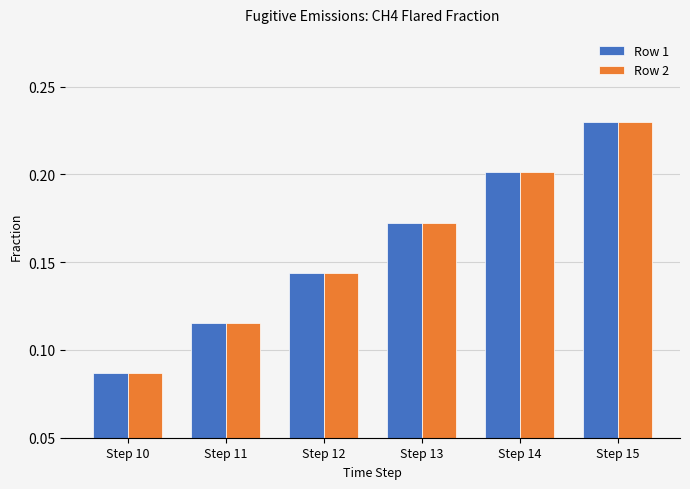

Does the chart contain any negative values?

No